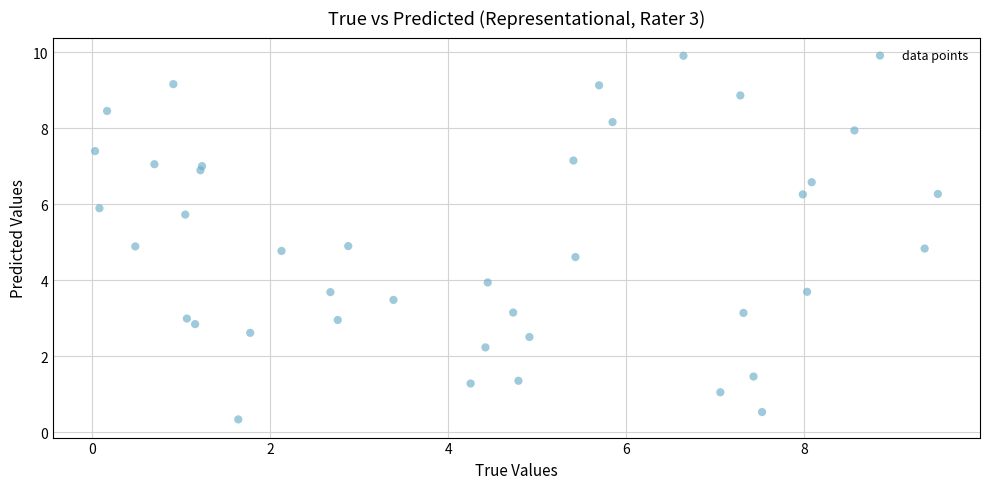

What is the range of Y values (max minus min)?

9.6